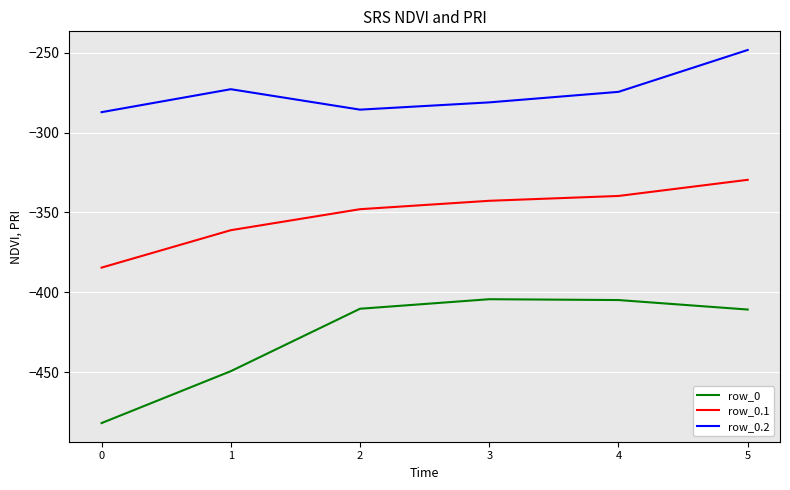

What is the sum of the row_0 values at 5 and 4?

-815.7